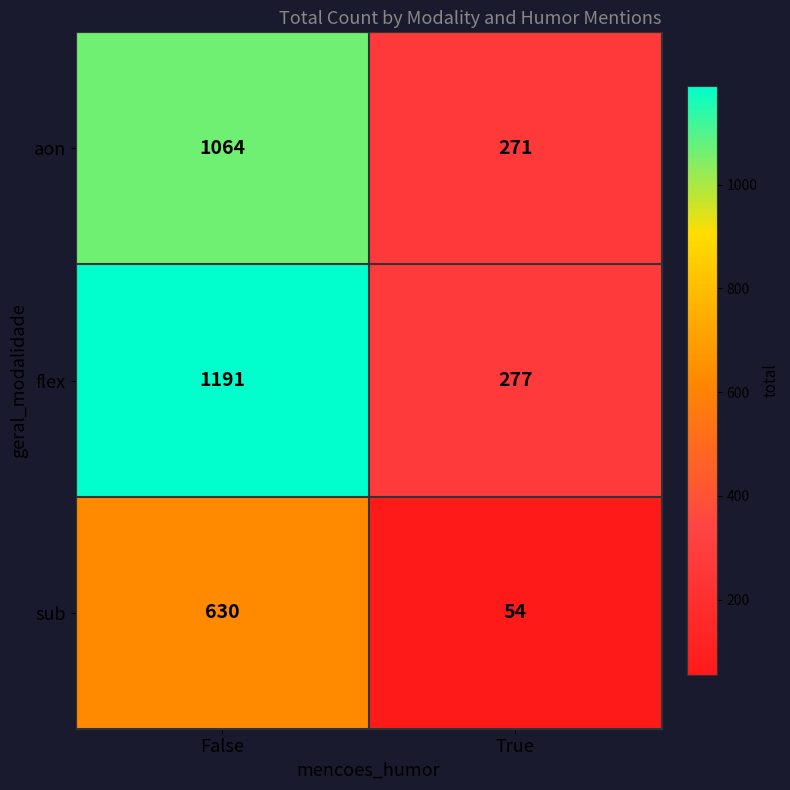

What is the difference between the sub values at True and False?

576